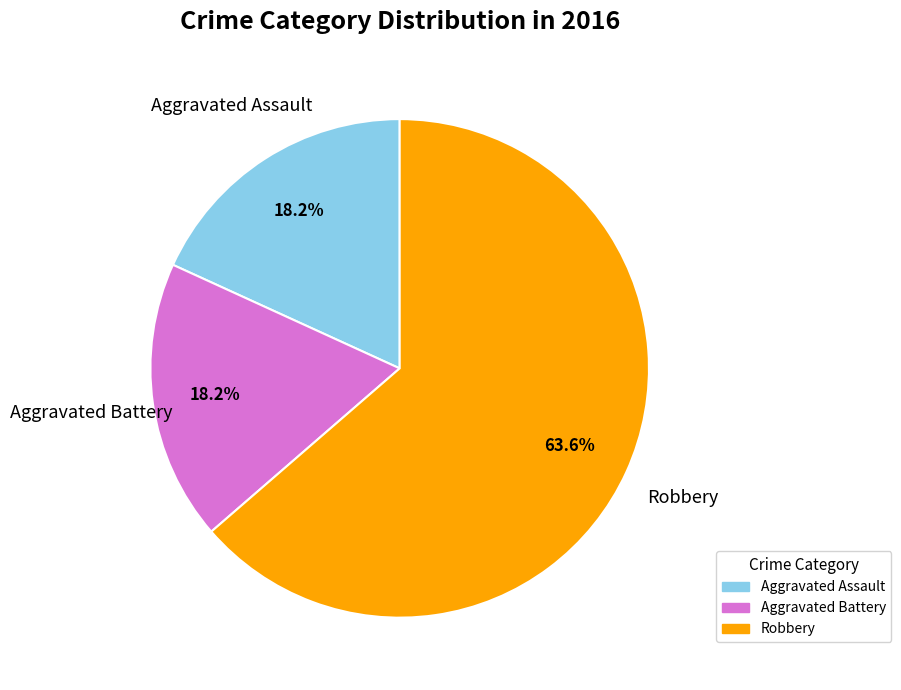

What is the ratio of the value at Aggravated Battery to the value at Aggravated Assault?

1.0